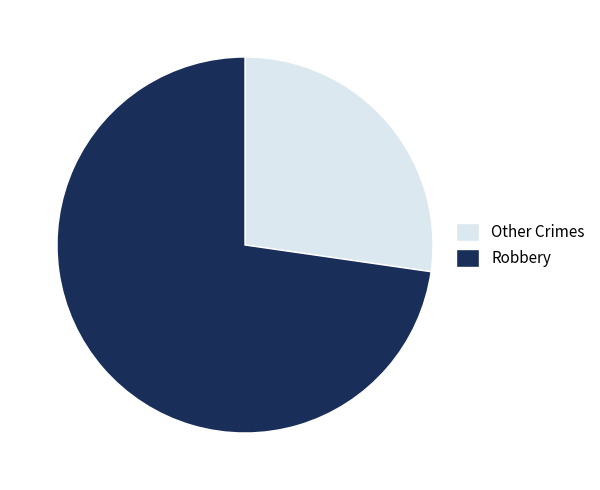

What is the largest slice in the pie chart?

Robbery